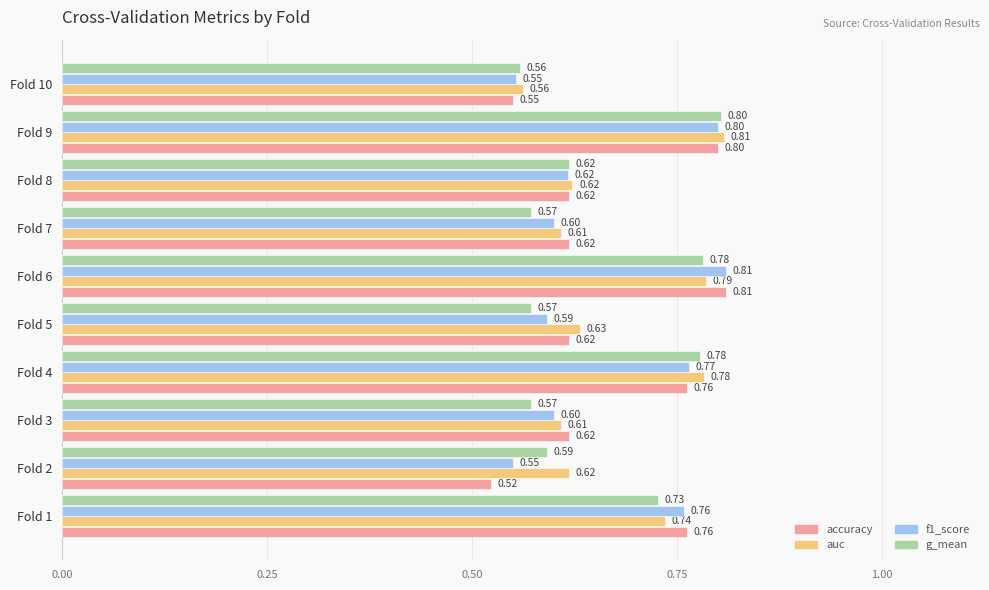

What is the difference between the maximum and second lowest values in the accuracy series?

0.3